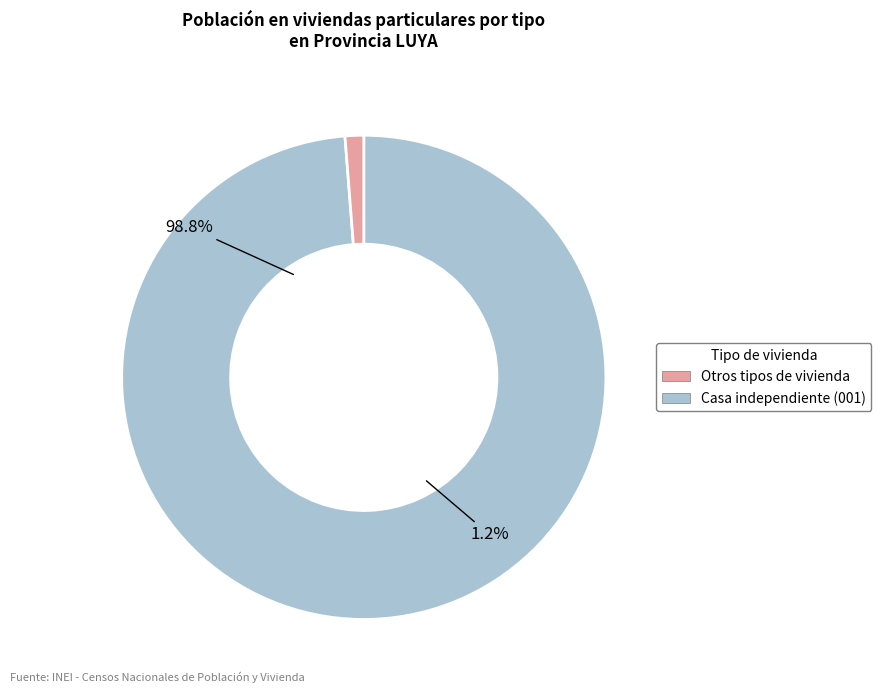

Between Vivienda en quinta (003) and Casa independiente (001), which is larger?

Casa independiente (001)